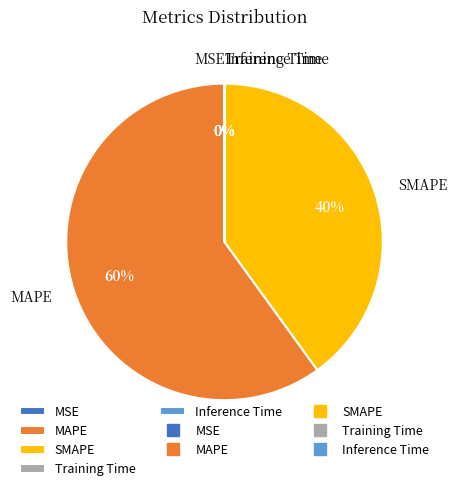

Which category has the biggest portion of the pie?

MAPE